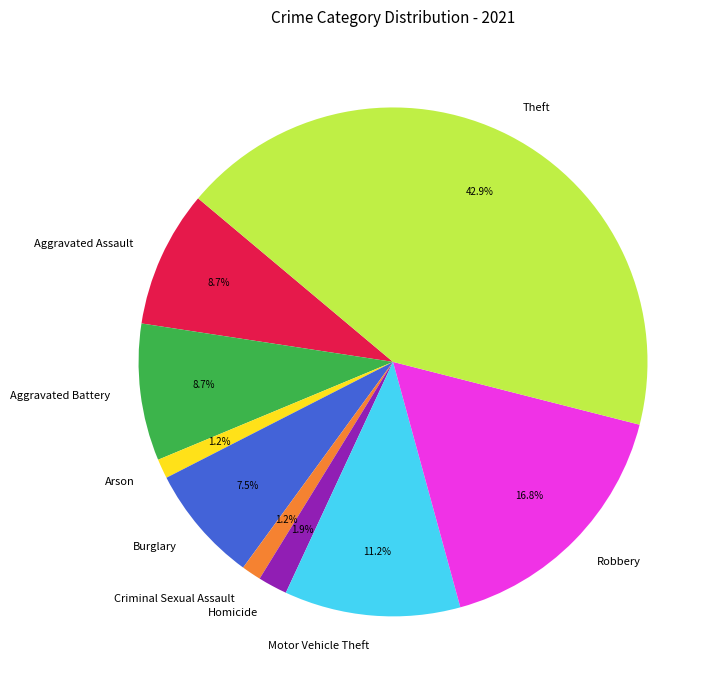

The Arson slice represents 1% of the pie. True or false?

True